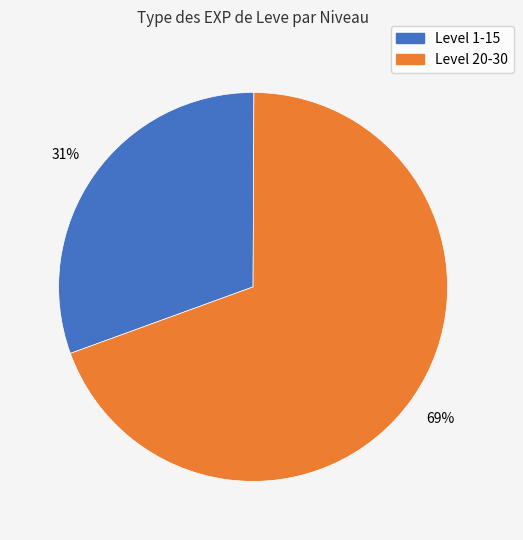

Is there any slice that represents more than half of the pie?

Yes